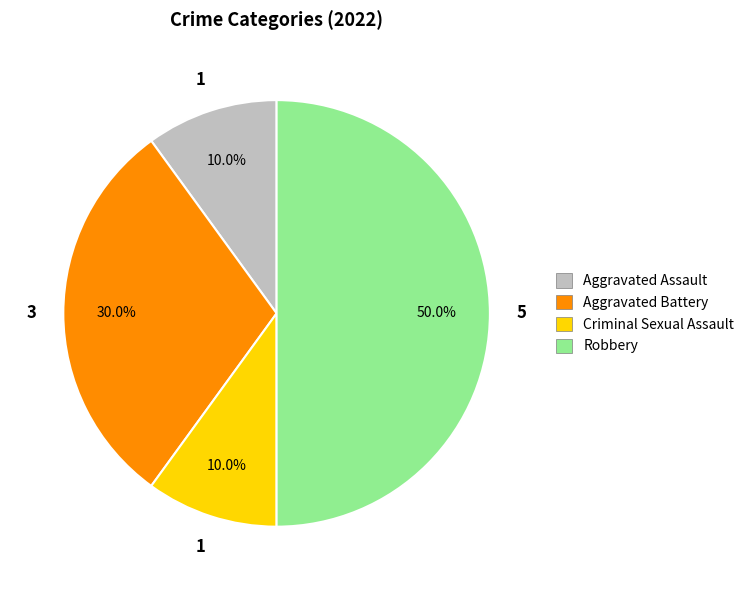

Does Criminal Sexual Assault account for over 50% of the chart?

No